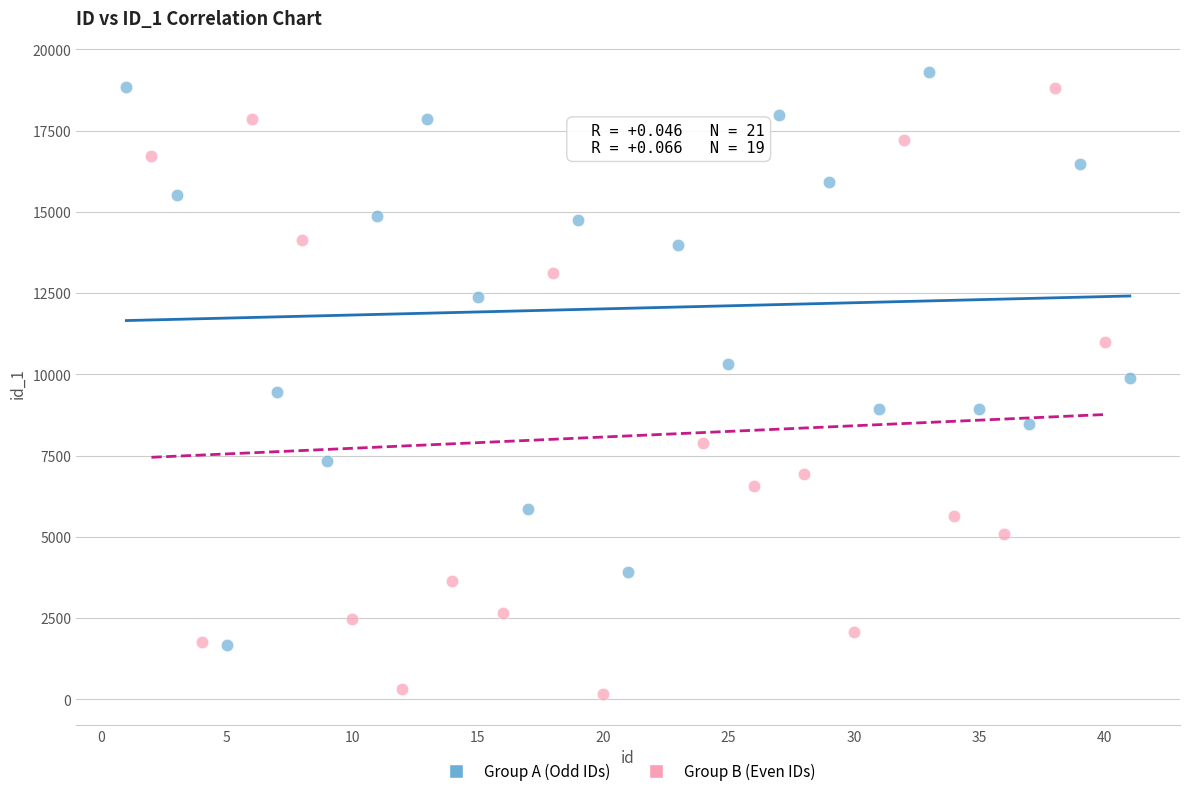

Which series has the largest Y range (max minus min)?

Group B (Even IDs)